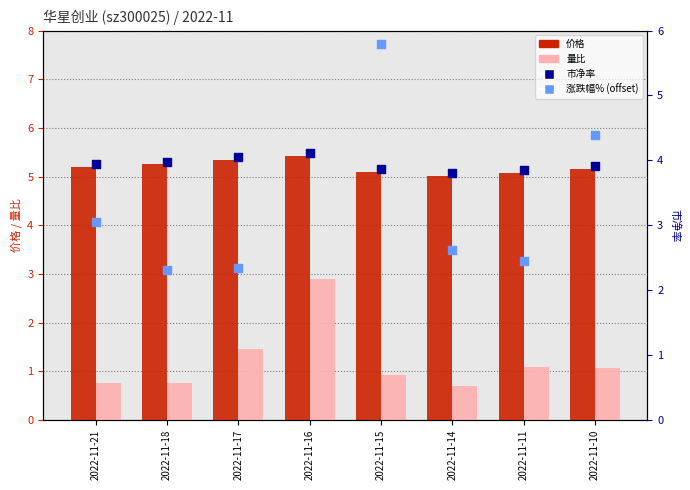

Which series reaches the maximum Y coordinate?

涨跌幅% (offset)